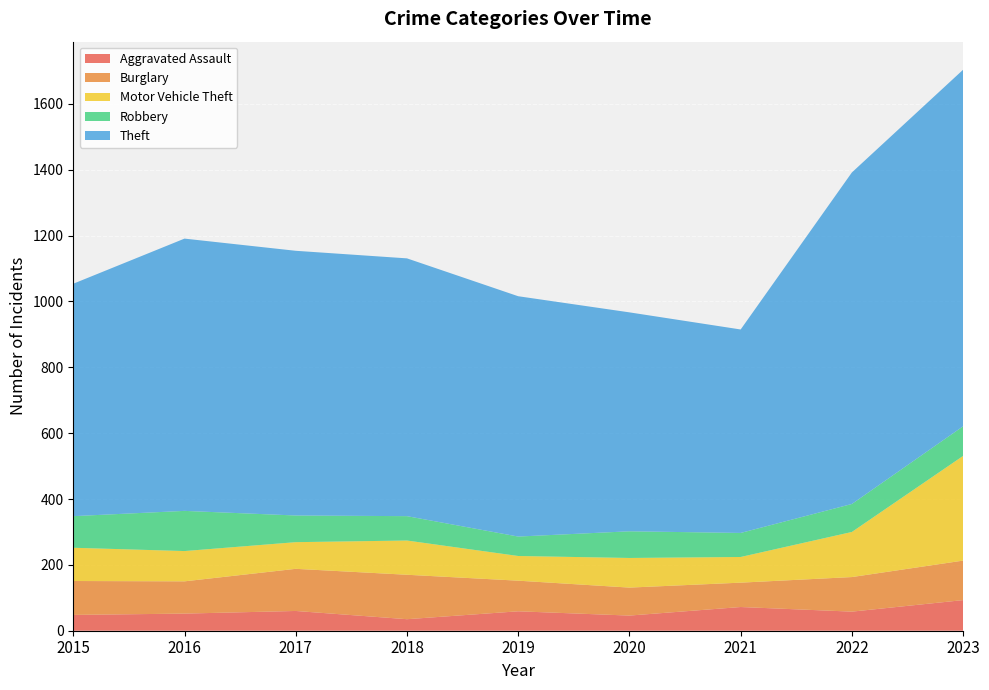

Reading left to right, list all the values displayed in this chart.

Aggravated Assault: 48	52	60	35	59	46	72	58	93
Burglary: 103	98	128	135	93	85	74	105	120
Motor Vehicle Theft: 101	92	81	104	75	90	78	137	318
Robbery: 96	122	81	74	59	81	73	85	90
Theft: 706	827	804	783	730	665	618	1007	1083